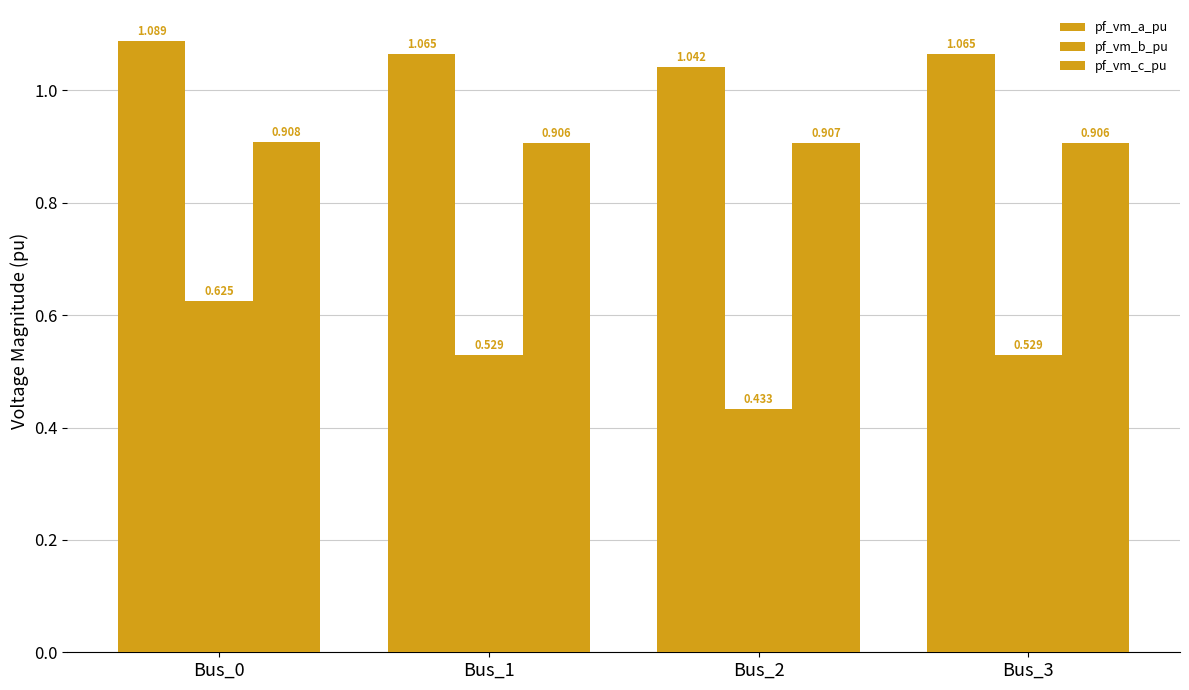

Count the pf_vm_c_pu values in the range 0 to 1.

4